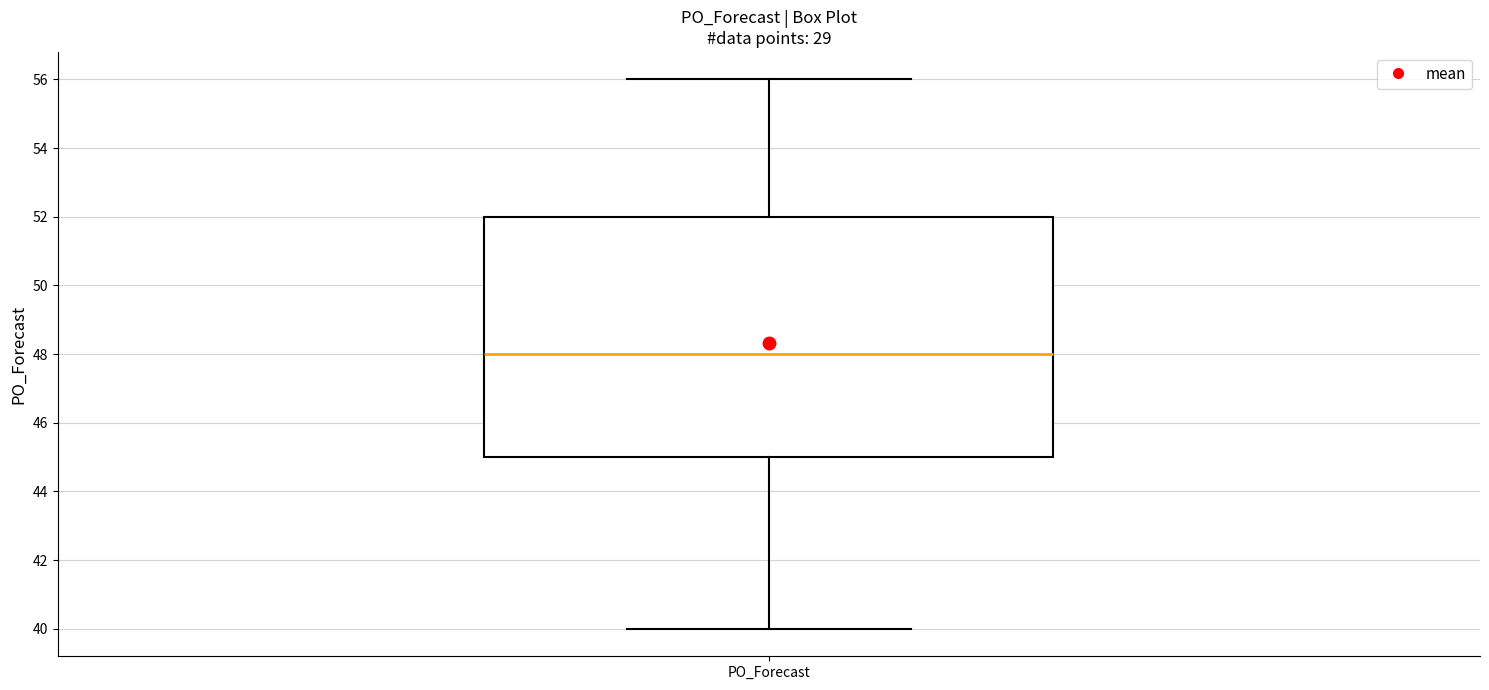

Read this box plot against the y-axis: the position of the median line, the range covered by the box, and the ends of both whiskers. The values are not printed on the chart, so give them approximately, as read against the axis.

median 48, box 45 to 52, whiskers 40 to 56